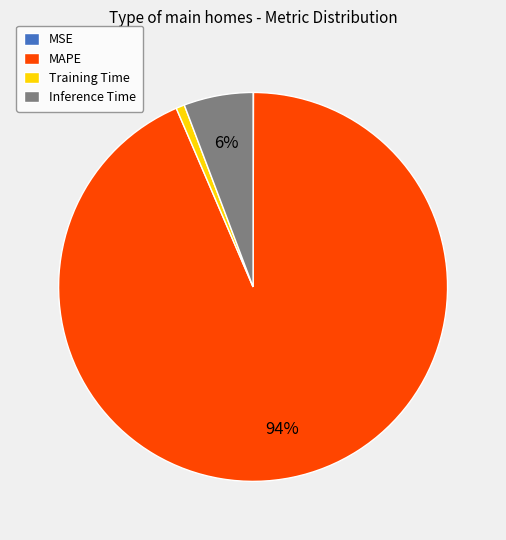

The Inference Time slice represents 6% of the pie. True or false?

True